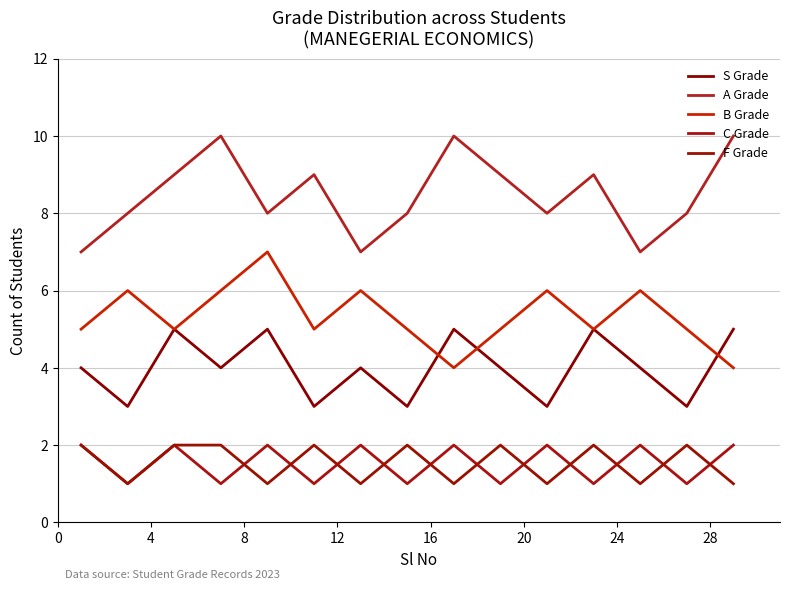

True or false: C Grade and A Grade cross at least once.

False